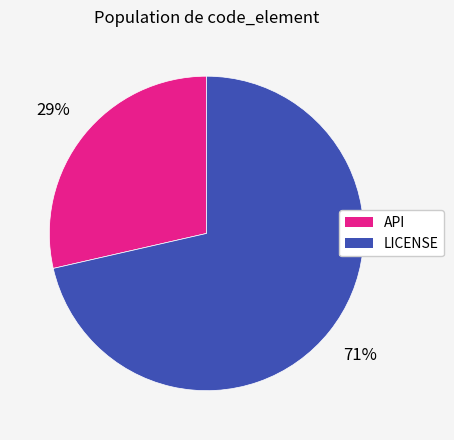

The API slice represents 34% of the pie. True or false?

False